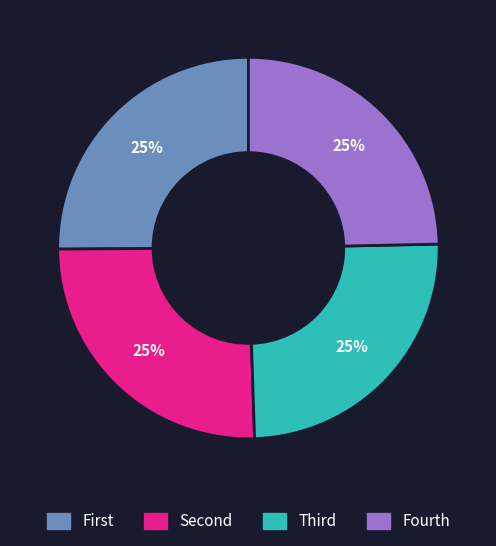

To the nearest percent, what is the average slice percentage?

25%